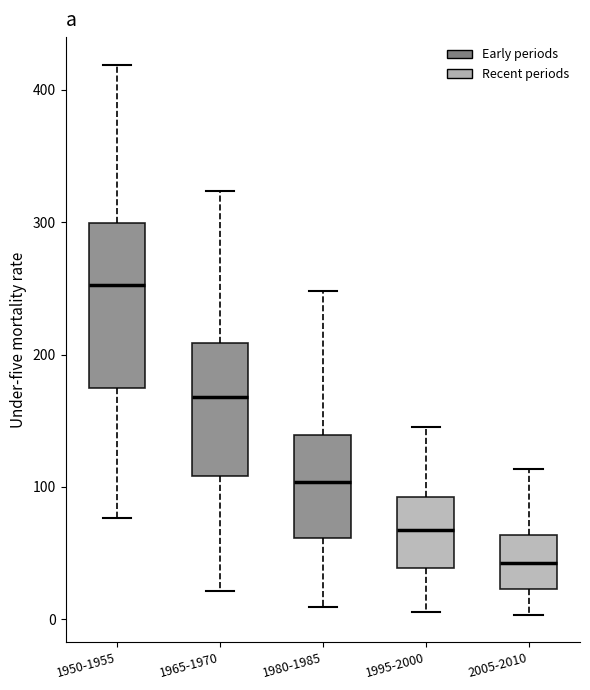

Reading left to right, transcribe this box plot: for each box, give where its median line is, the range the box spans, and where its two whiskers end, as read against the y-axis. The values are not printed on the chart, so give them approximately, as read against the axis.

1950-1955: median 250, box 180 to 300, whiskers 80 to 420
1965-1970: median 170, box 110 to 210, whiskers 20 to 320
1980-1985: median 100, box 60 to 140, whiskers 10 to 250
1995-2000: median 70, box 40 to 90, whiskers 10 to 150
2005-2010: median 40, box 20 to 60, whiskers 0 to 110